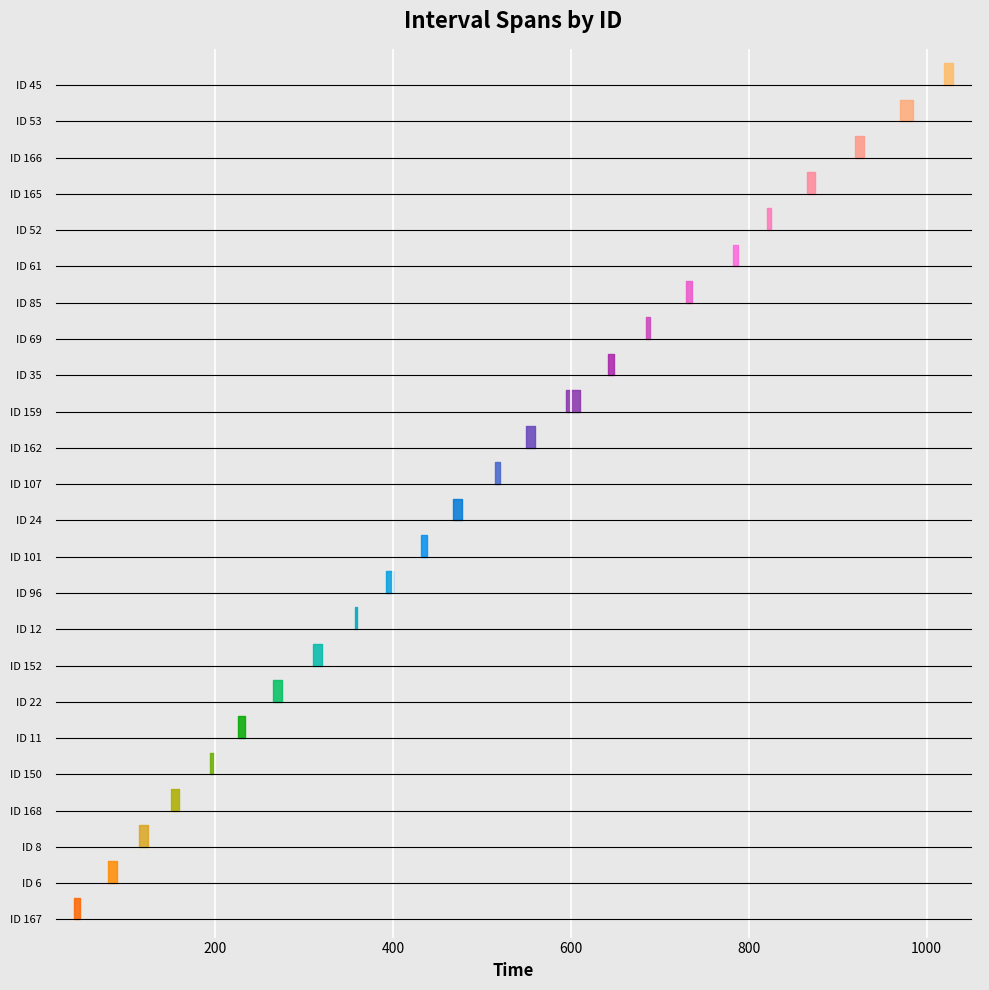

What is the total value across all series at 45?

2050